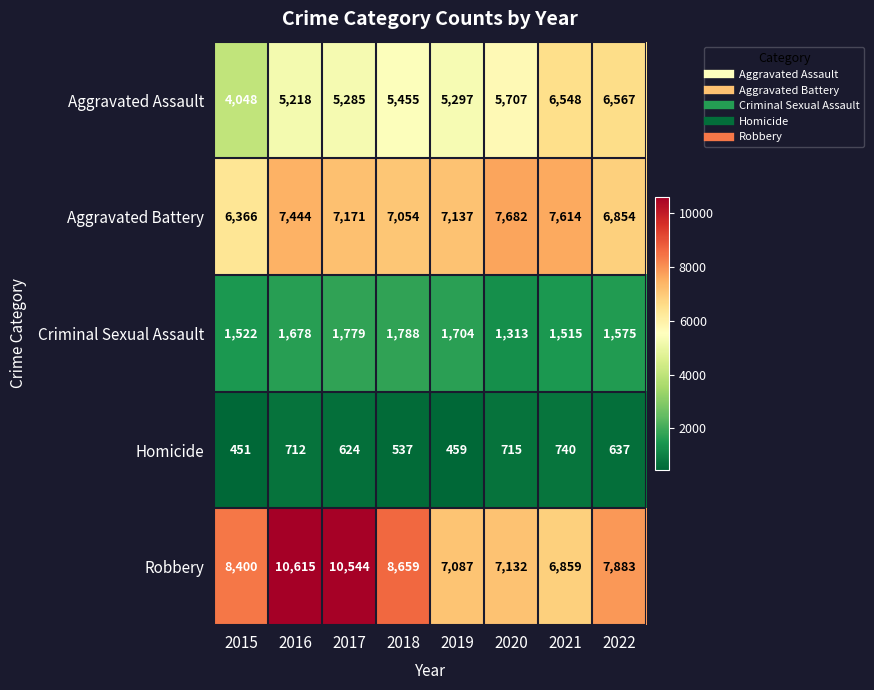

Count the number of data series in this chart.

5